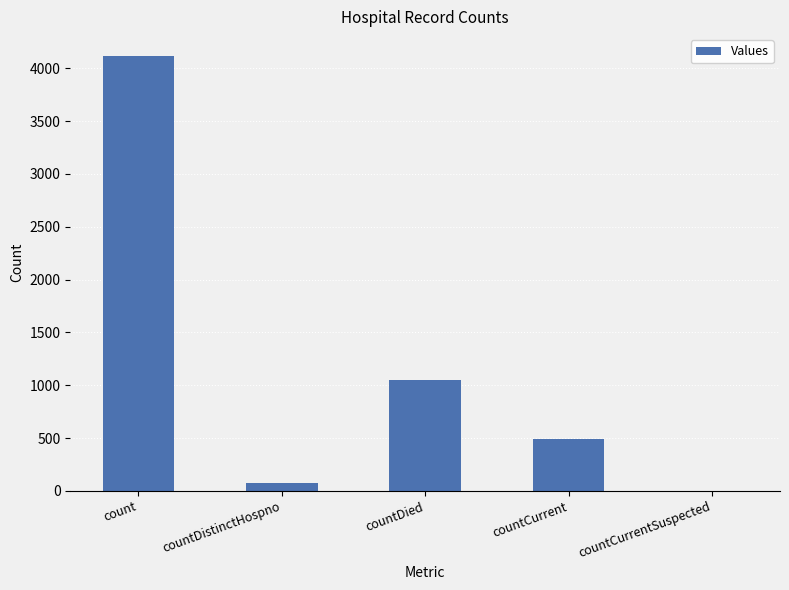

Reading left to right, what are all the values shown in this chart?

4117	74	1045	492	0